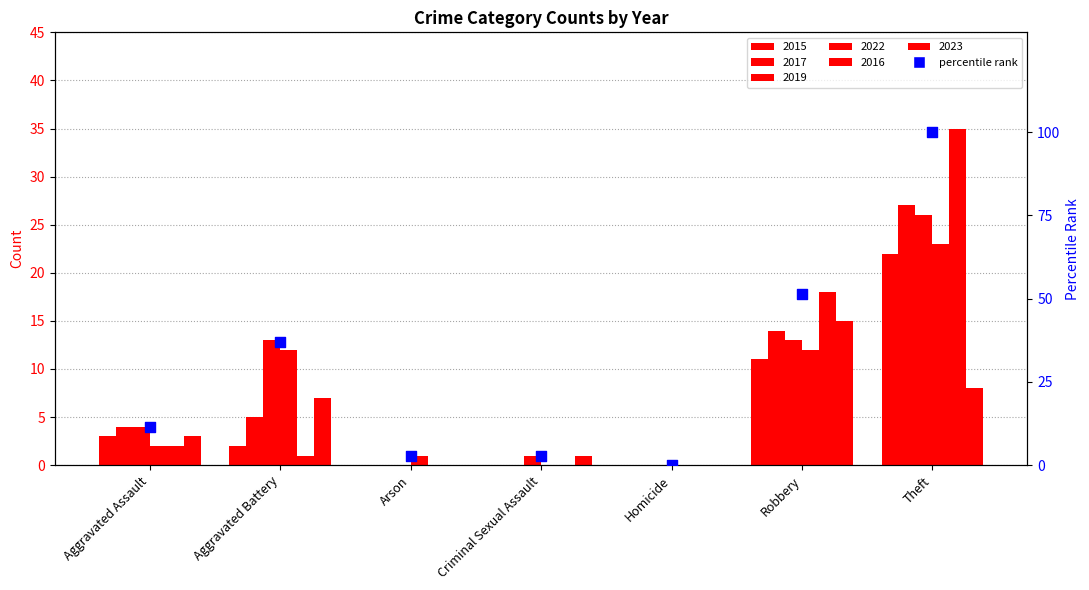

What is the change in value from Aggravated Assault to Arson?

-8.6